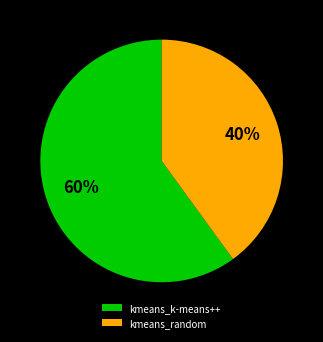

To the nearest percent, what is the difference between the kmeans_random and kmeans_k-means++ slice percentages?

20%